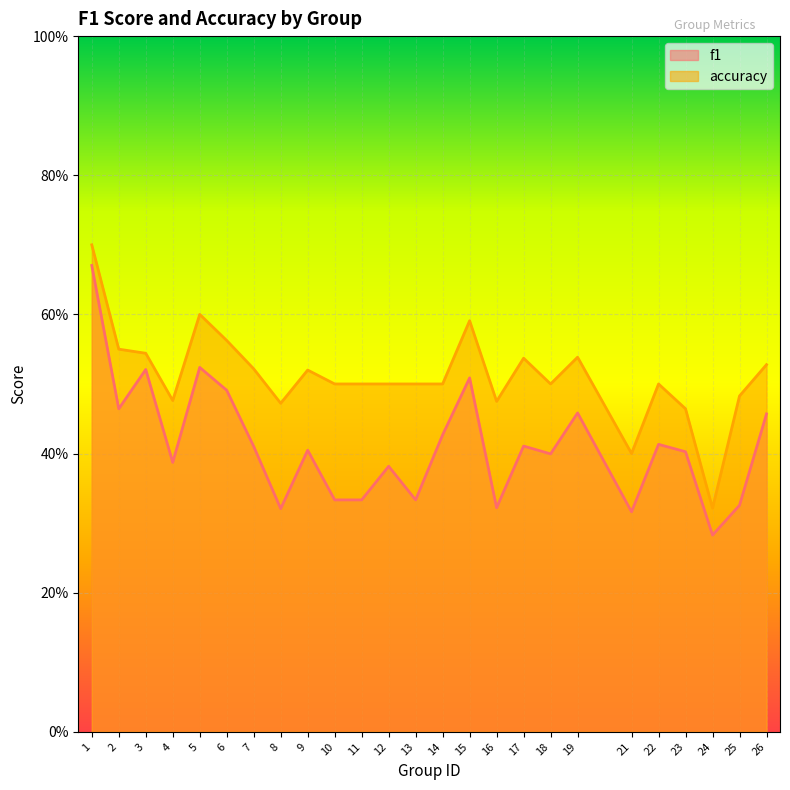

List the series in order of their overall mean, highest first.

accuracy, f1